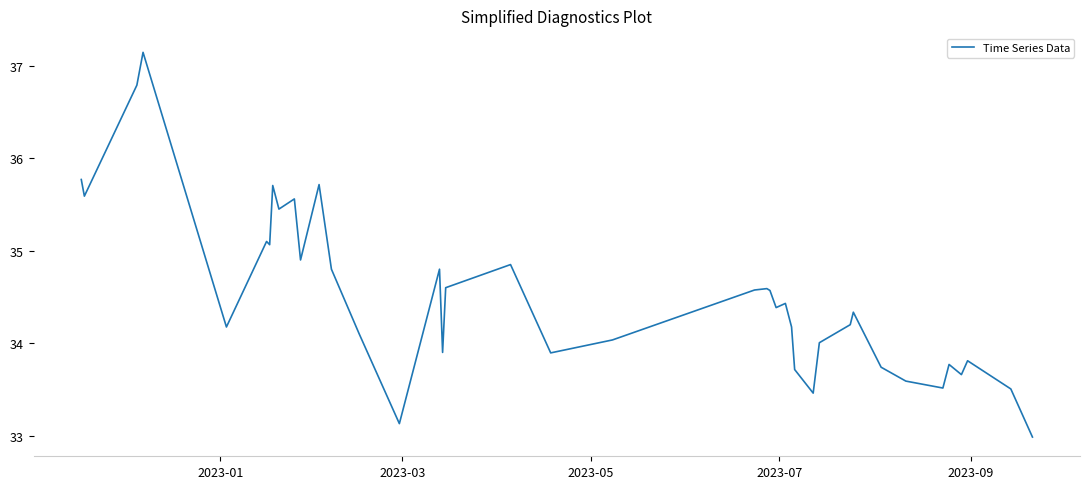

What is the maximum value shown in the chart?

37.1